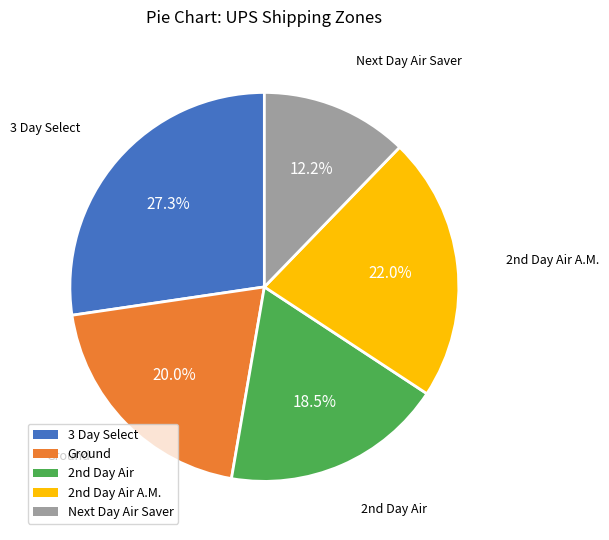

To the nearest percent, what percentage of the pie is Next Day Air Saver?

12%